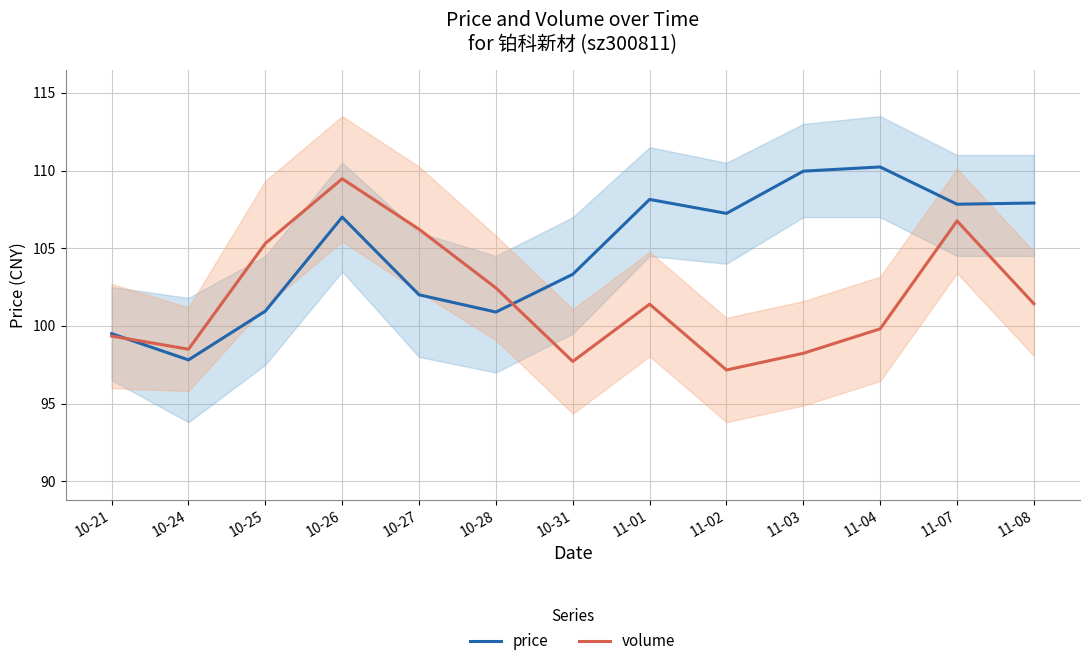

After their last crossing, which series has the higher values: price or volume?

price